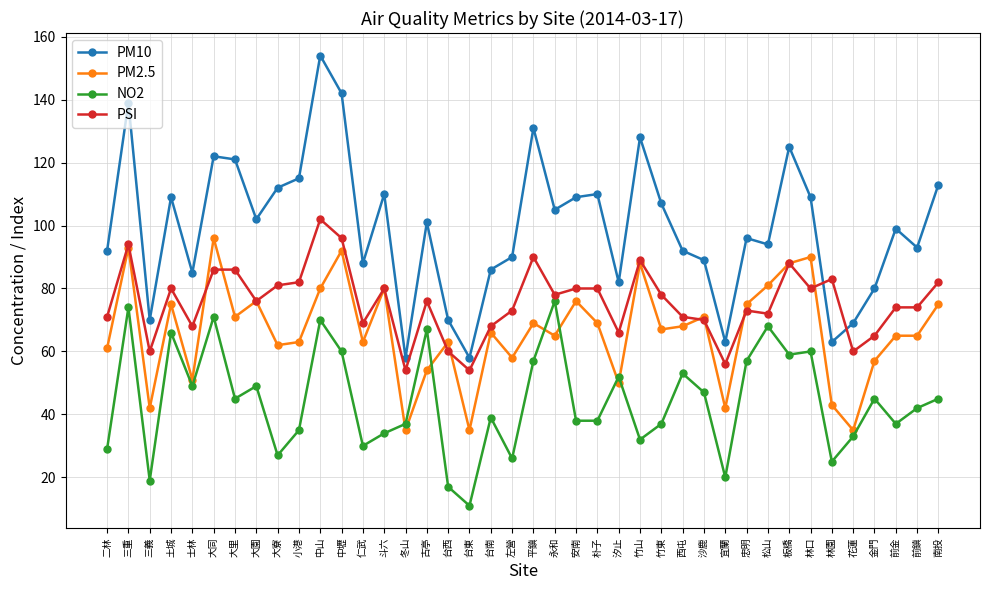

Between 安南 and 忠明, which series saw the biggest shift?

NO2